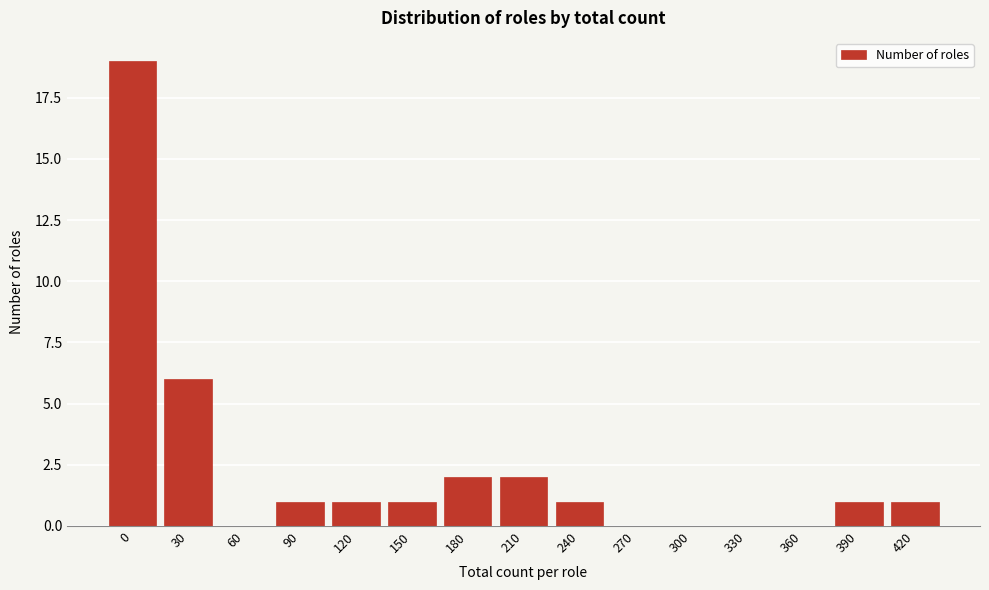

Reading right to left, extract all data points from this chart.

420=1	390=1	360=0	330=0	300=0	270=0	240=1	210=2	180=2	150=1	120=1	90=1	60=0	30=6	0=19